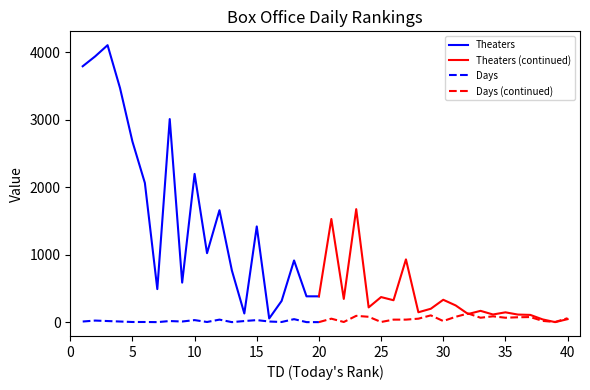

What is the difference between the maximum and minimum values in the Theaters series?

4047